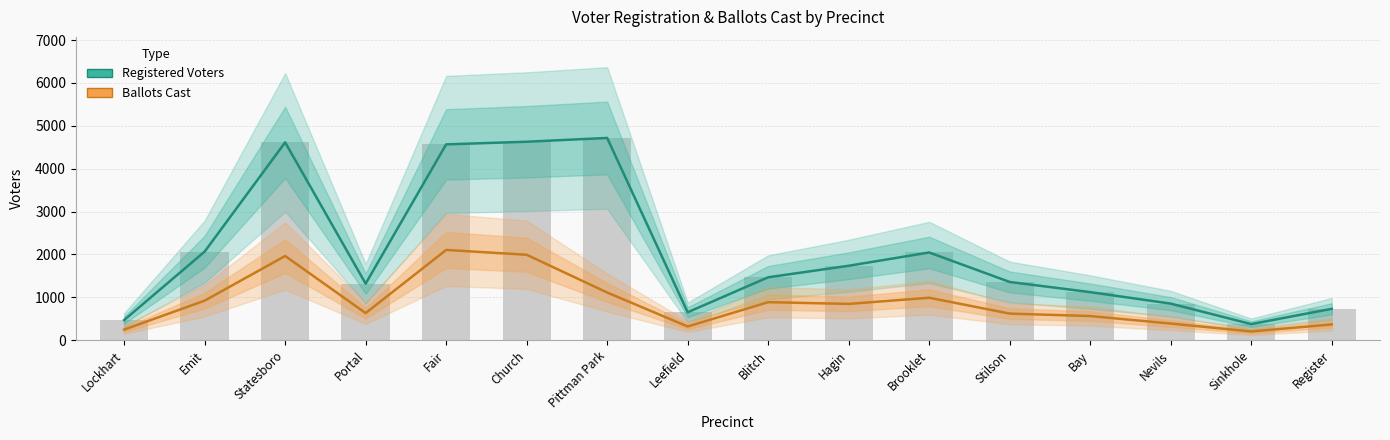

What is the difference between the maximum and minimum values in the Registered Voters series?

4343